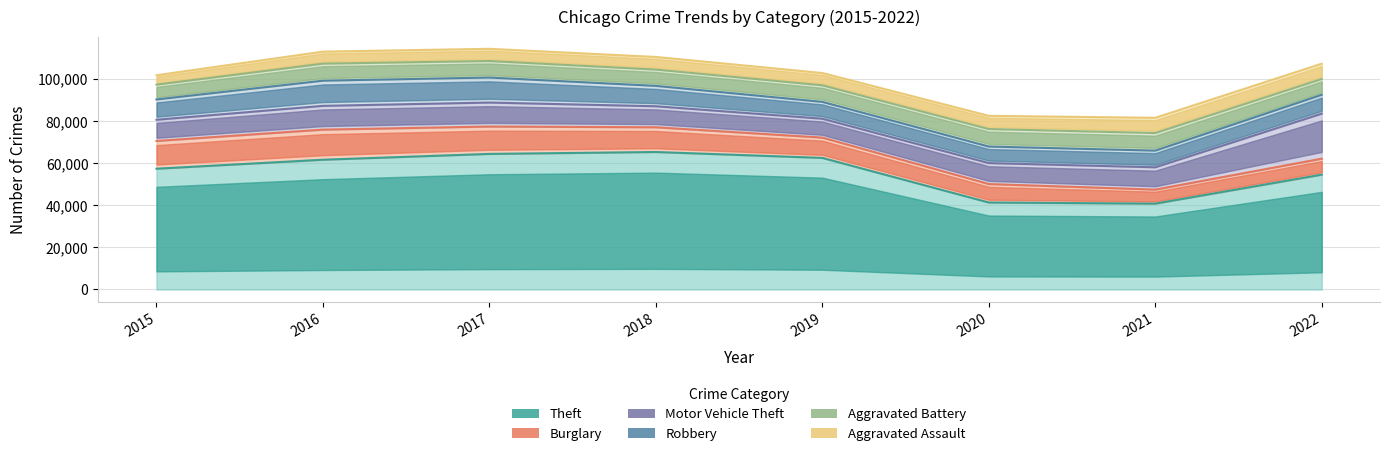

Between 2021 and 2022, which series saw the biggest shift?

Theft